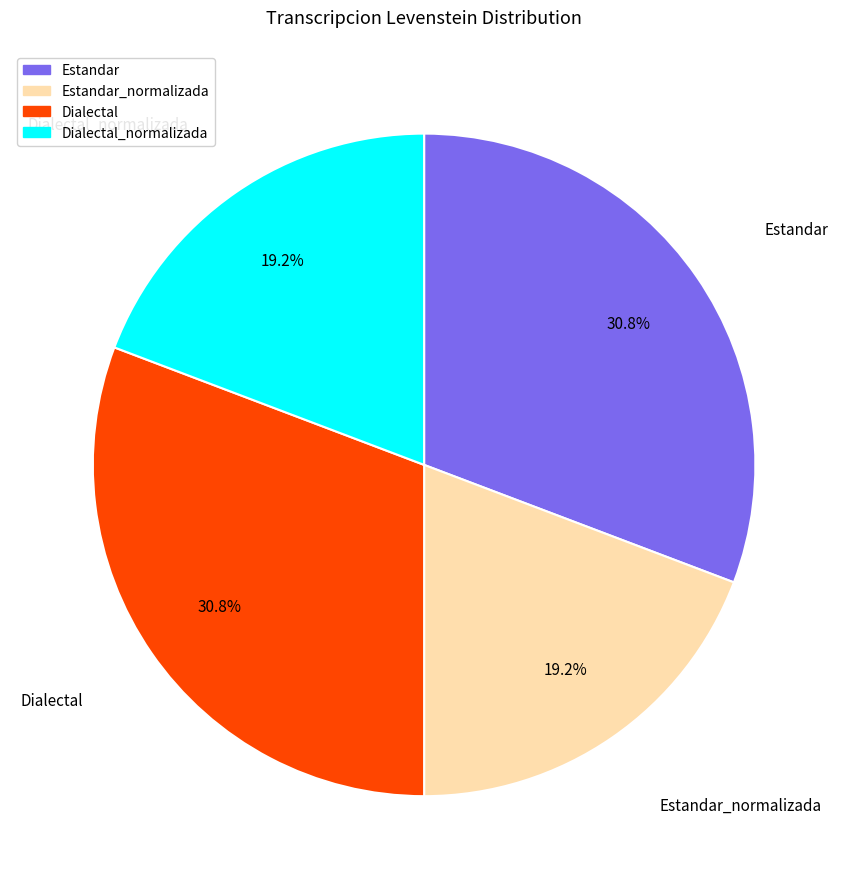

How much of the chart is everything except Estandar_normalizada?

80.8%